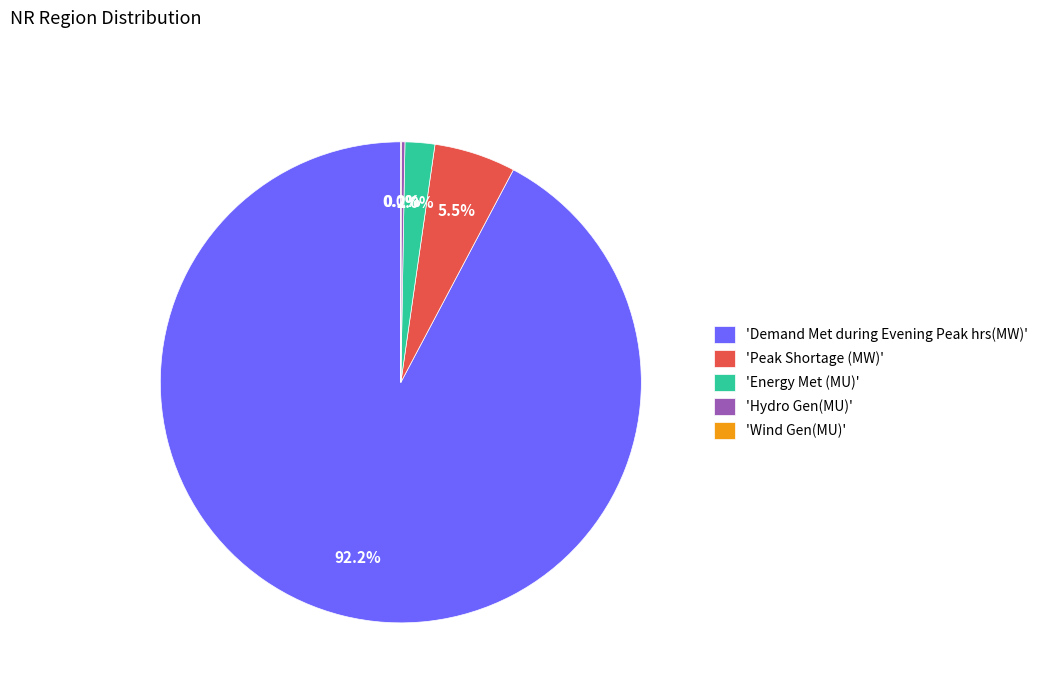

Approximately how many times larger is the value at 'Demand Met during Evening Peak hrs(MW)' compared to 'Peak Shortage (MW)'?

16.8